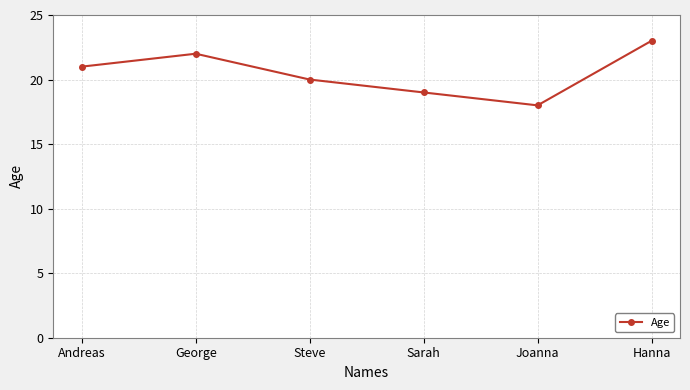

Read the value at Joanna.

18